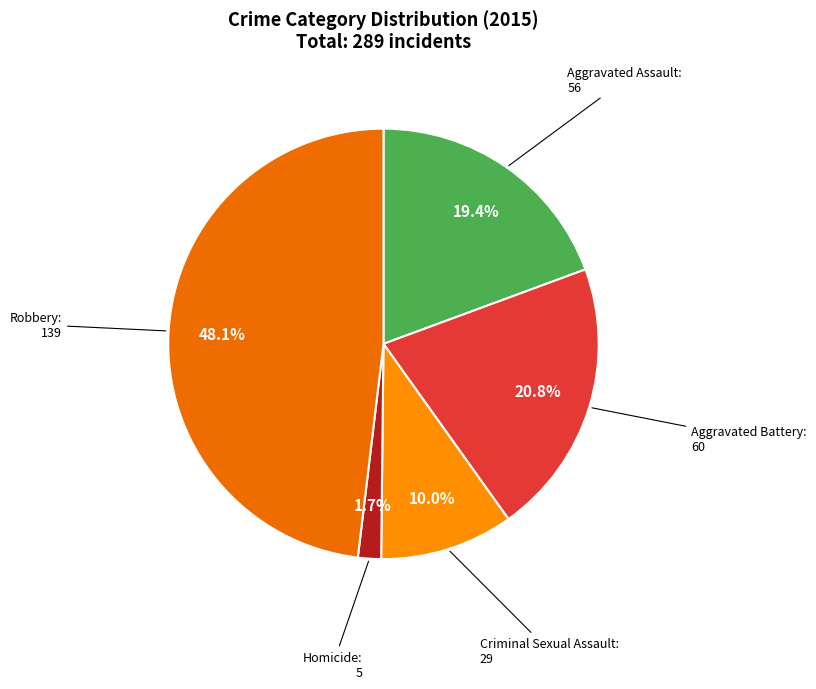

To the nearest percent, what percentage of the pie is Homicide?

2%